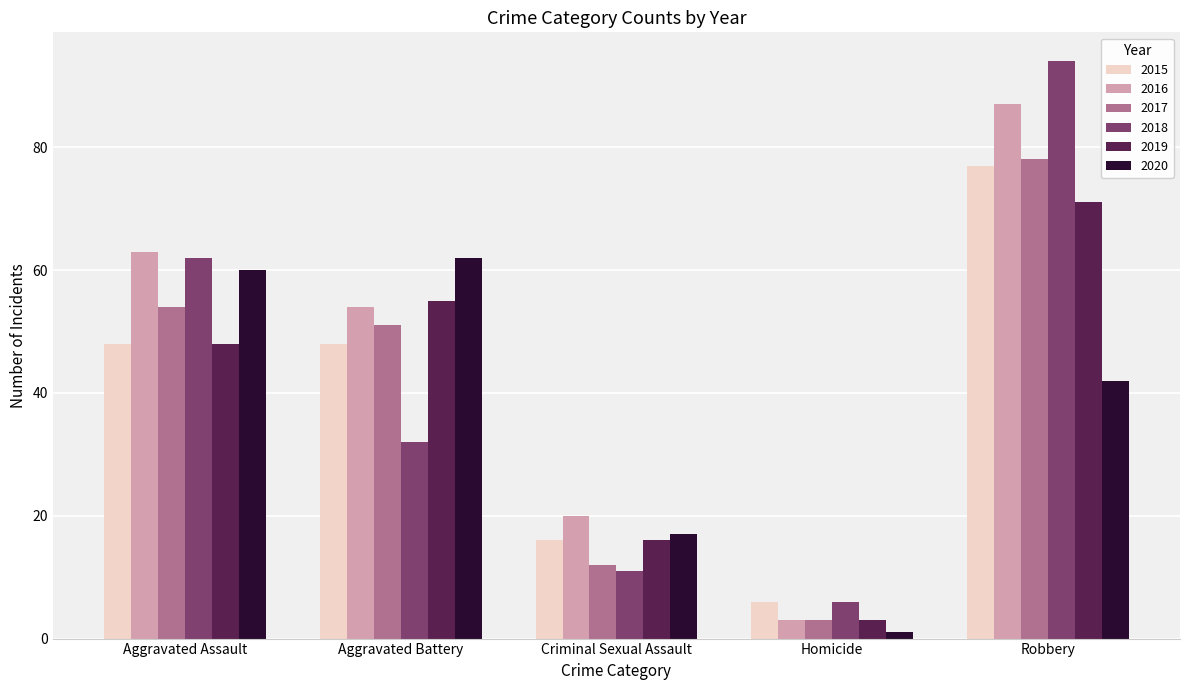

How many categories are shown in the chart?

5